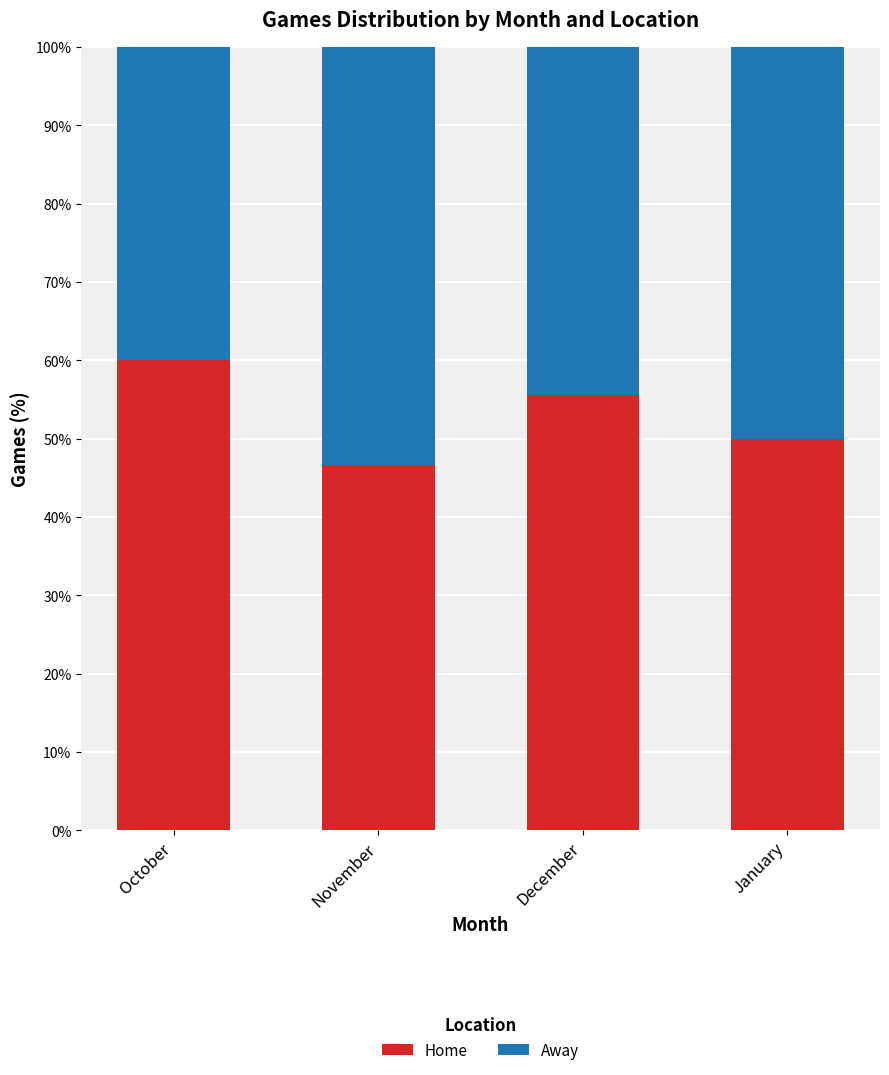

The Home series shows 73.3 at December. True or false?

False